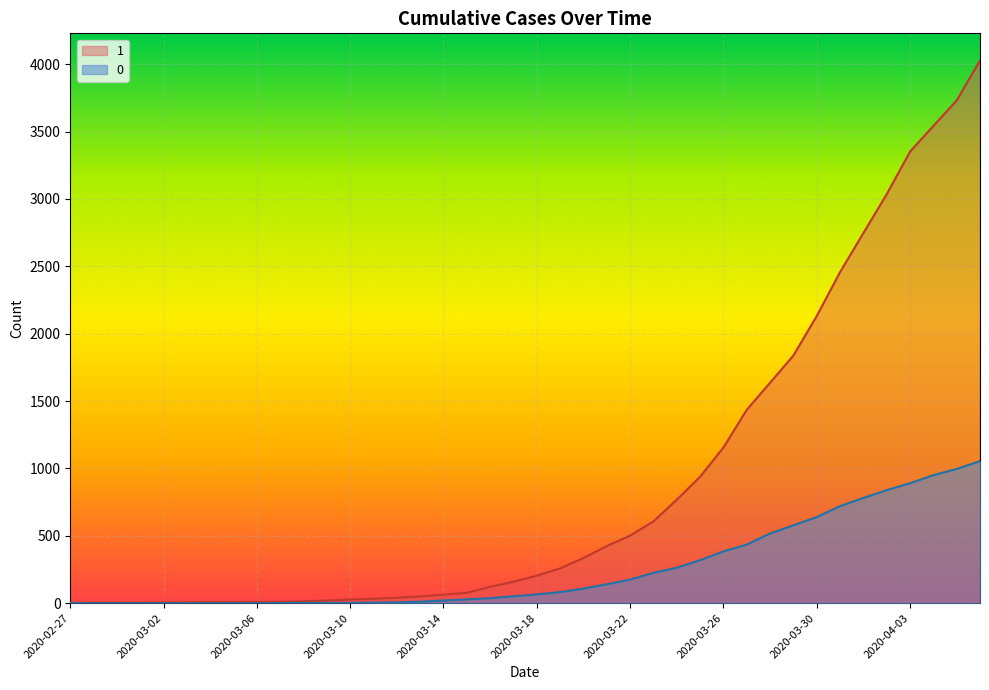

At 2020-03-10, list the series in order from largest to smallest.

1, 0